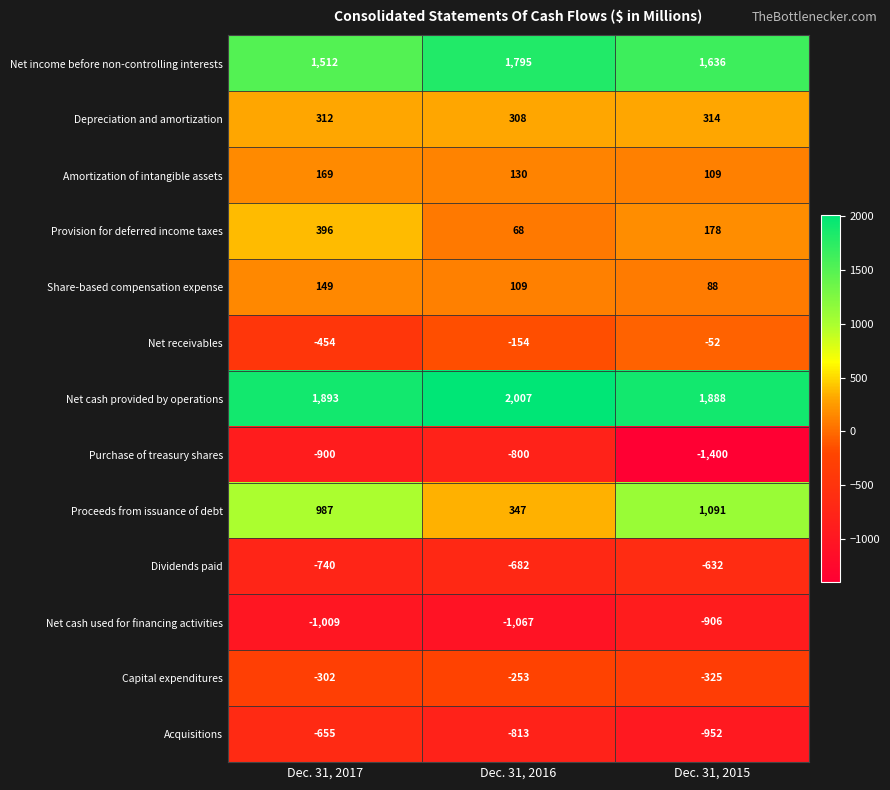

The Purchase of treasury shares series shows -800 at Dec. 31, 2016. True or false?

True